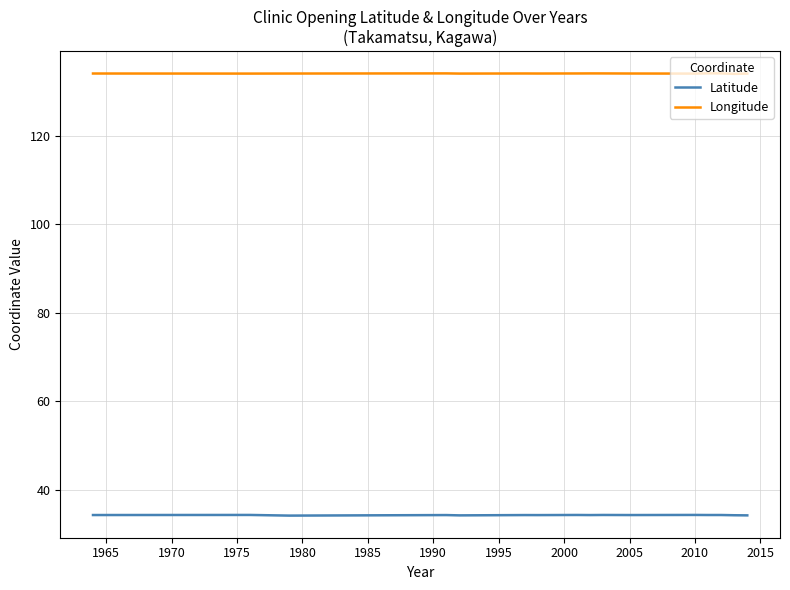

List the series in order of their peak value, lowest first.

Latitude, Longitude